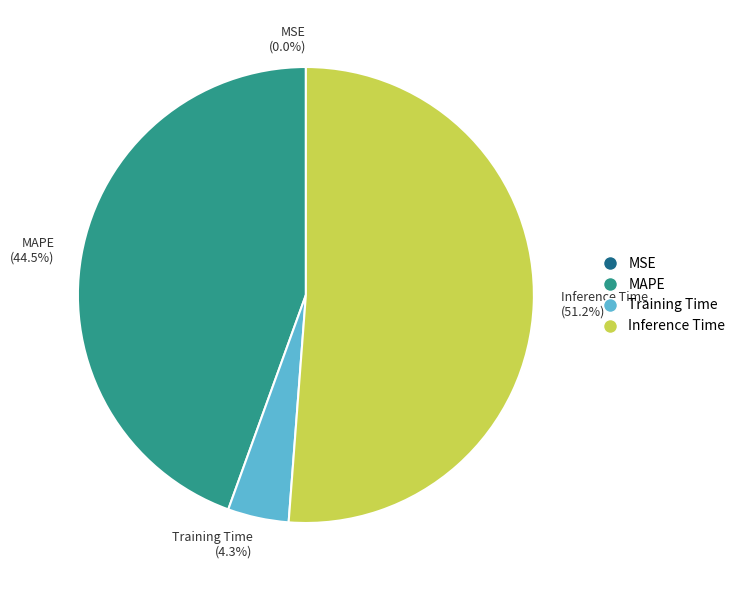

Does any single category account for the majority?

Yes